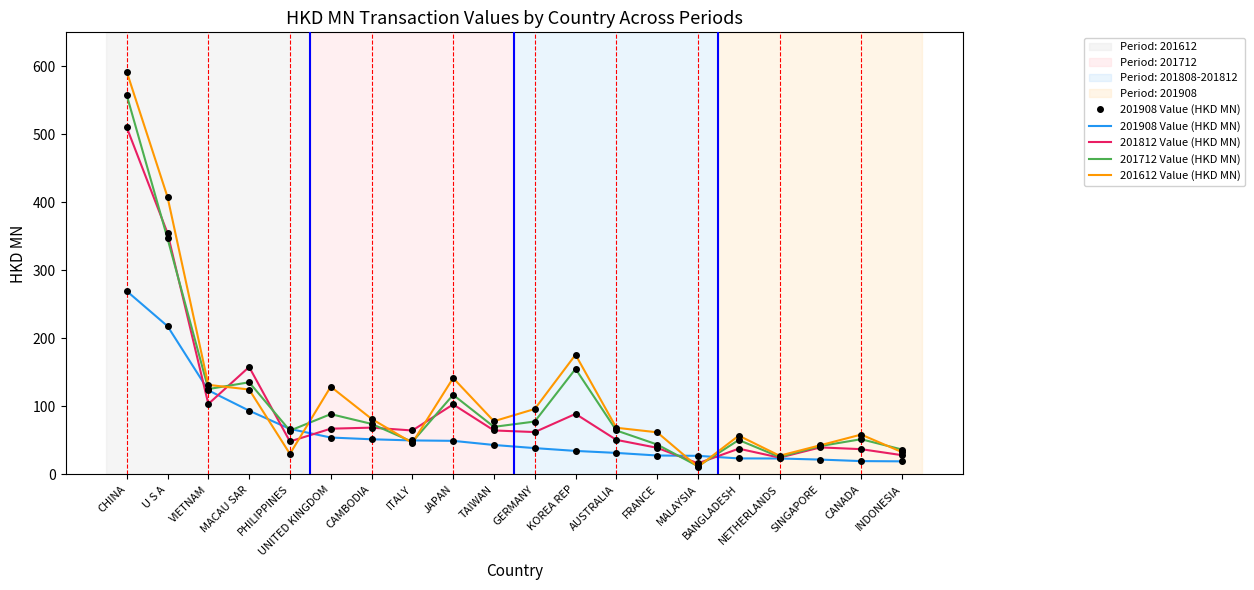

Does the chart have visible grid lines?

No